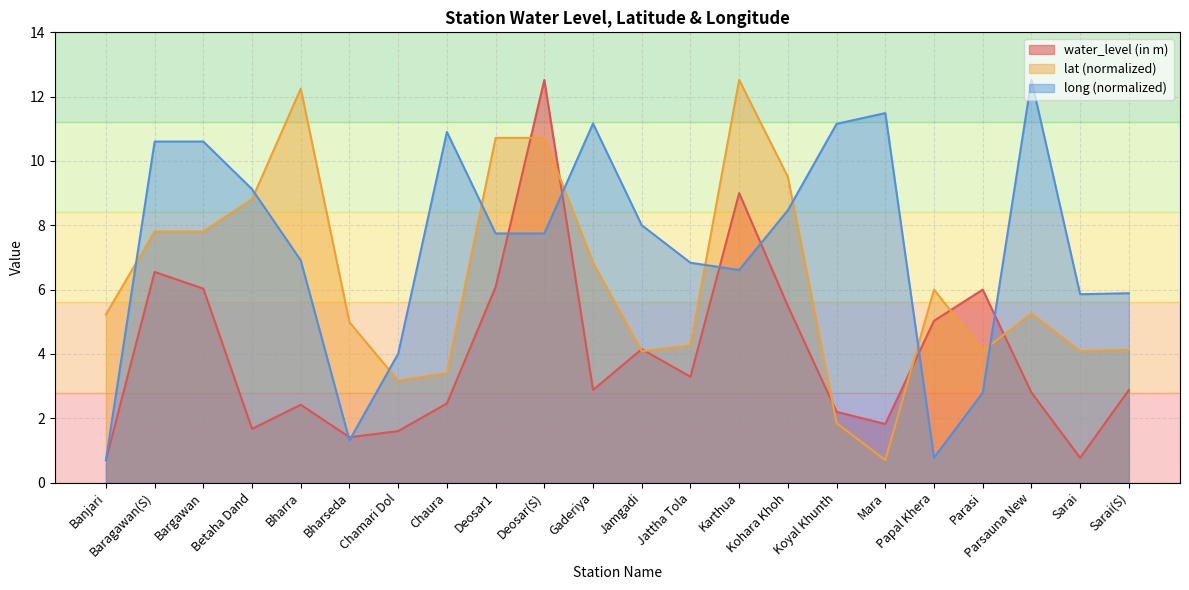

The value of water_level (in m) at Gaderiya is 2.9. True or false?

True